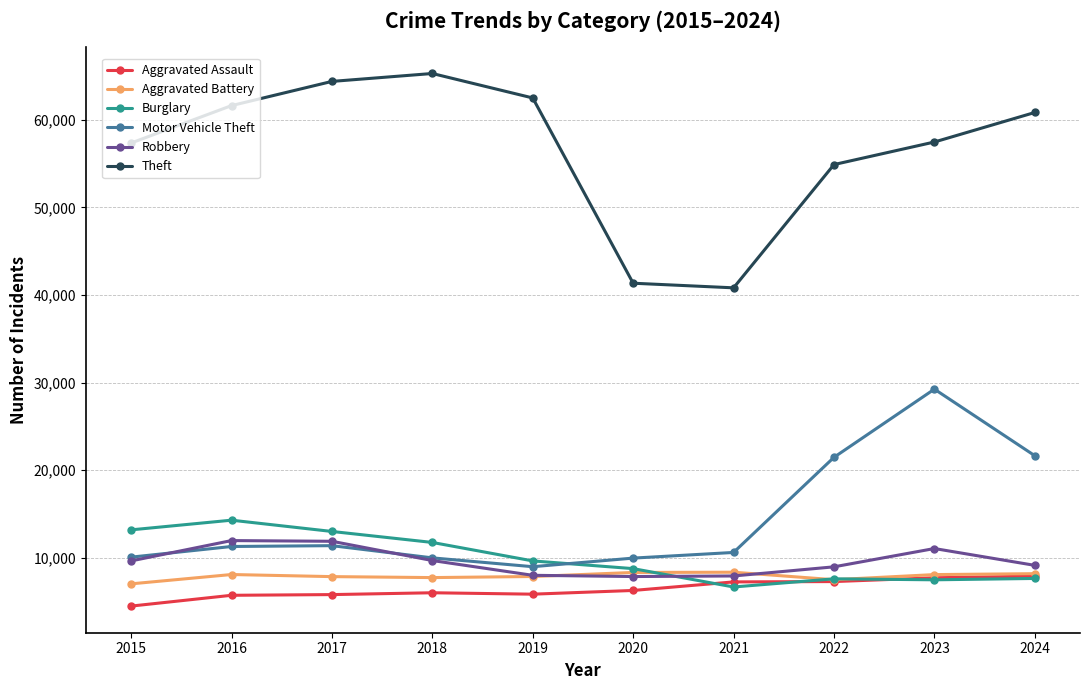

True or false: Motor Vehicle Theft has a value of 11285 at 2016.

True